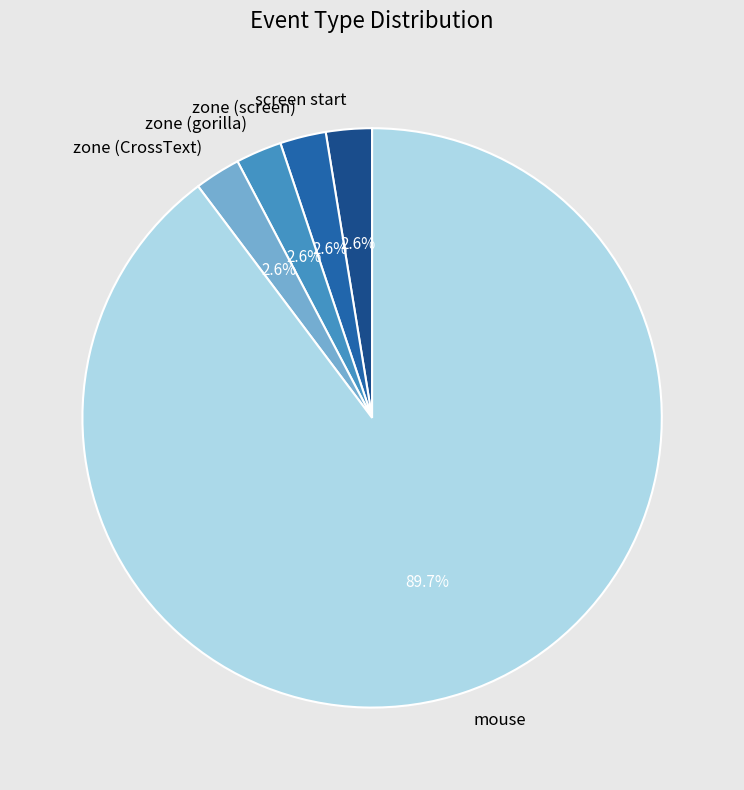

Is there any slice that represents more than half of the pie?

Yes